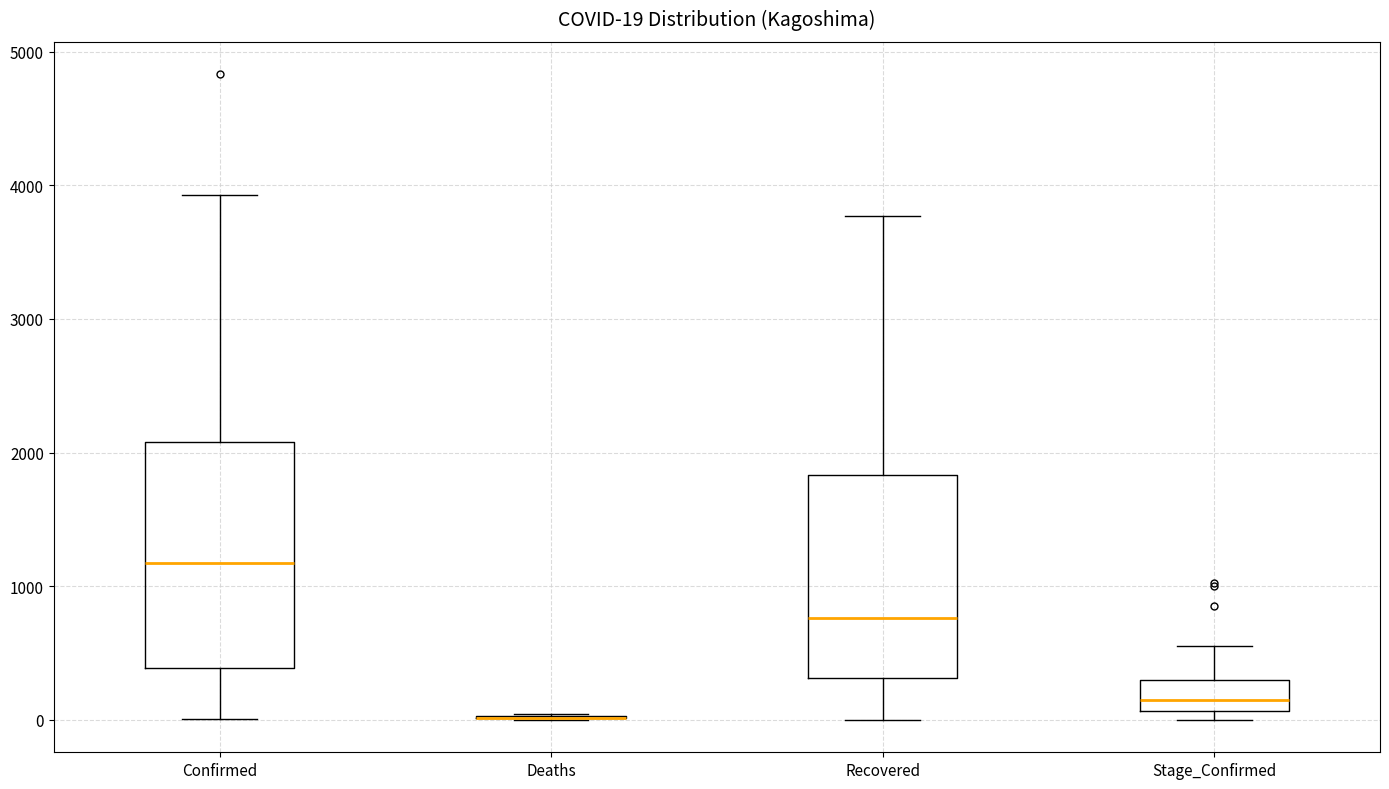

Which box is the tallest, from its lower edge to its upper edge?

Confirmed